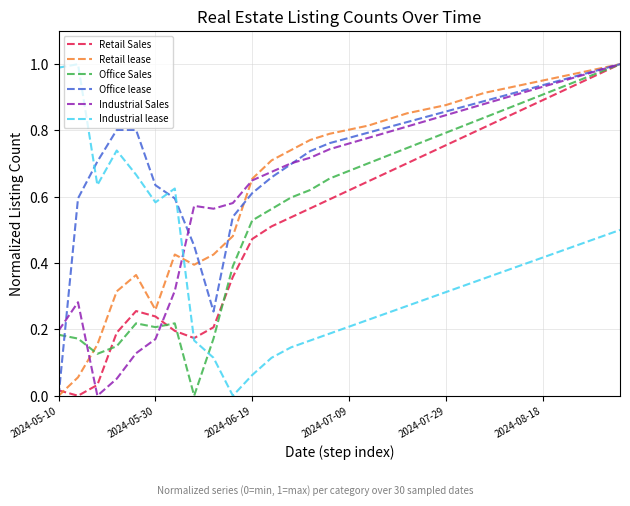

Which series has the largest total across all categories?

Office lease